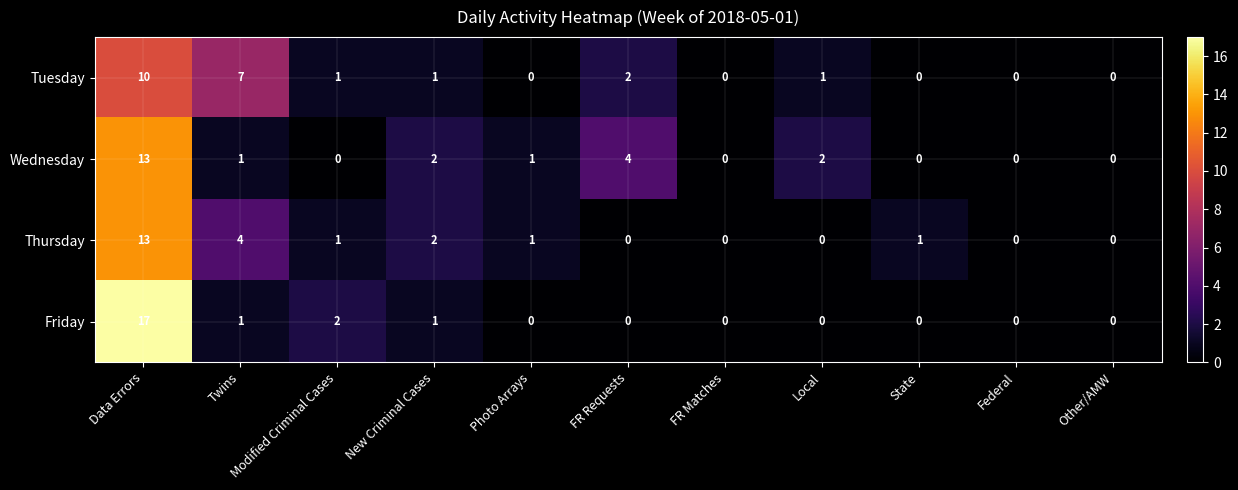

Which category has the highest value in the Tuesday series?

Data Errors